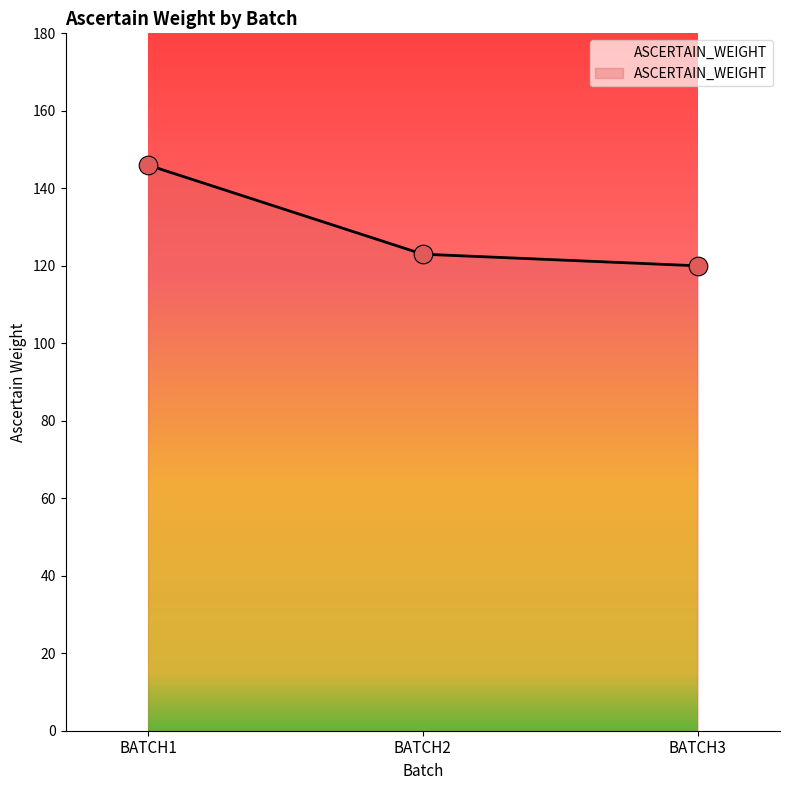

Which has a higher value, BATCH1 or BATCH2?

BATCH1